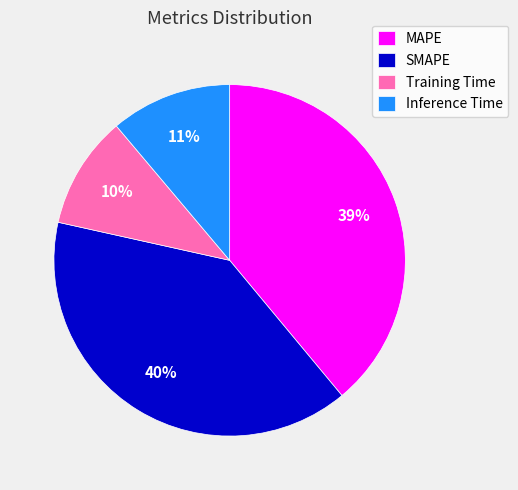

How many segments does this pie chart have?

4